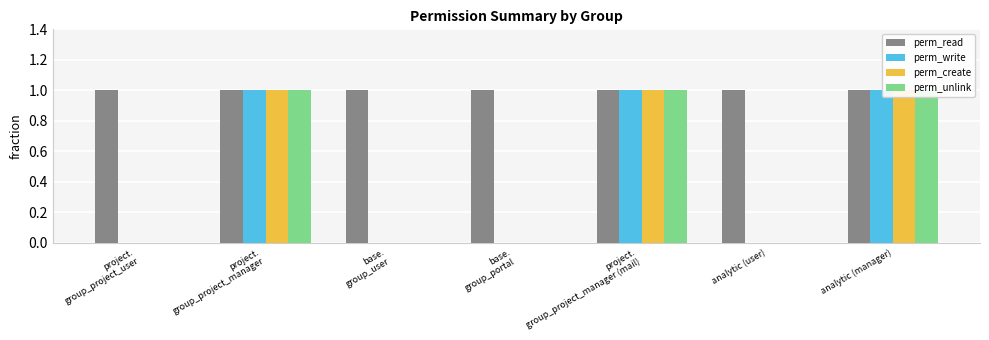

How many bars are there in total?

28